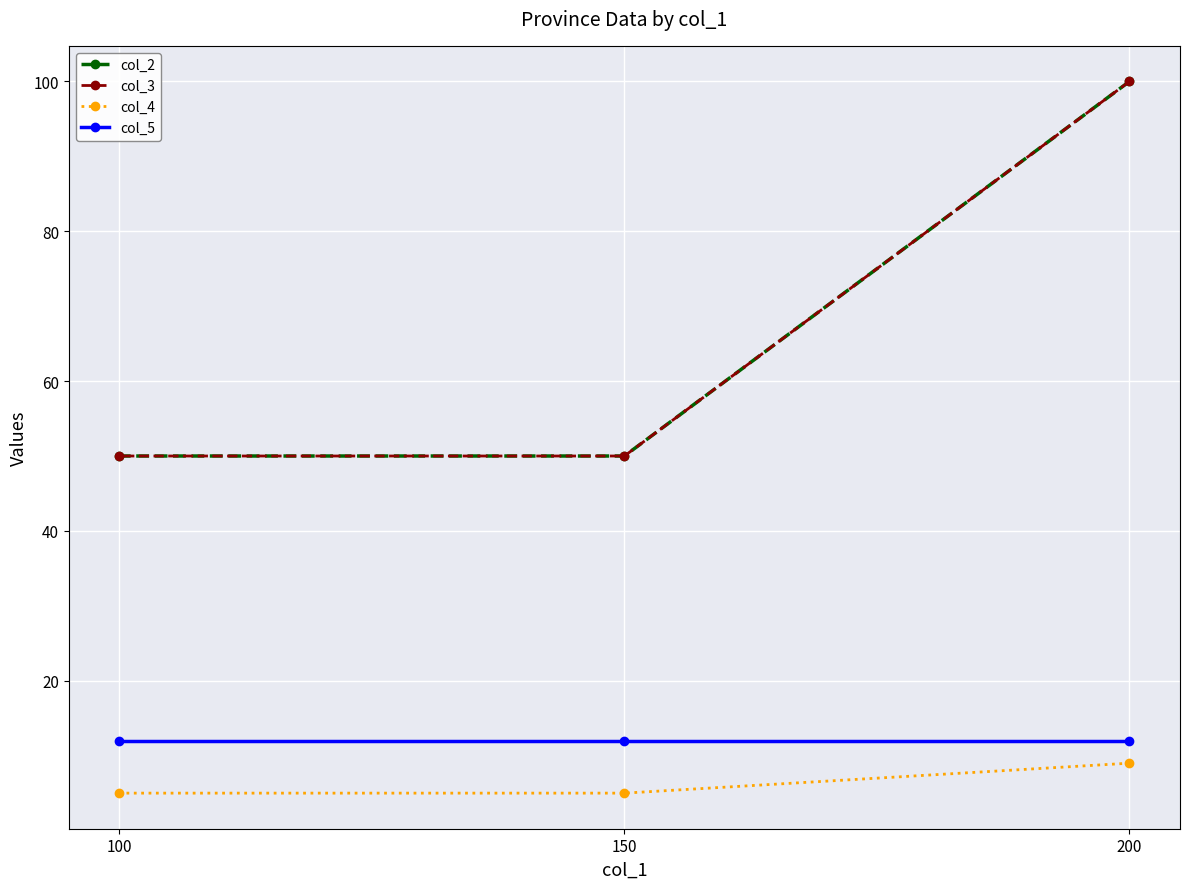

How many series are shown in this chart?

4